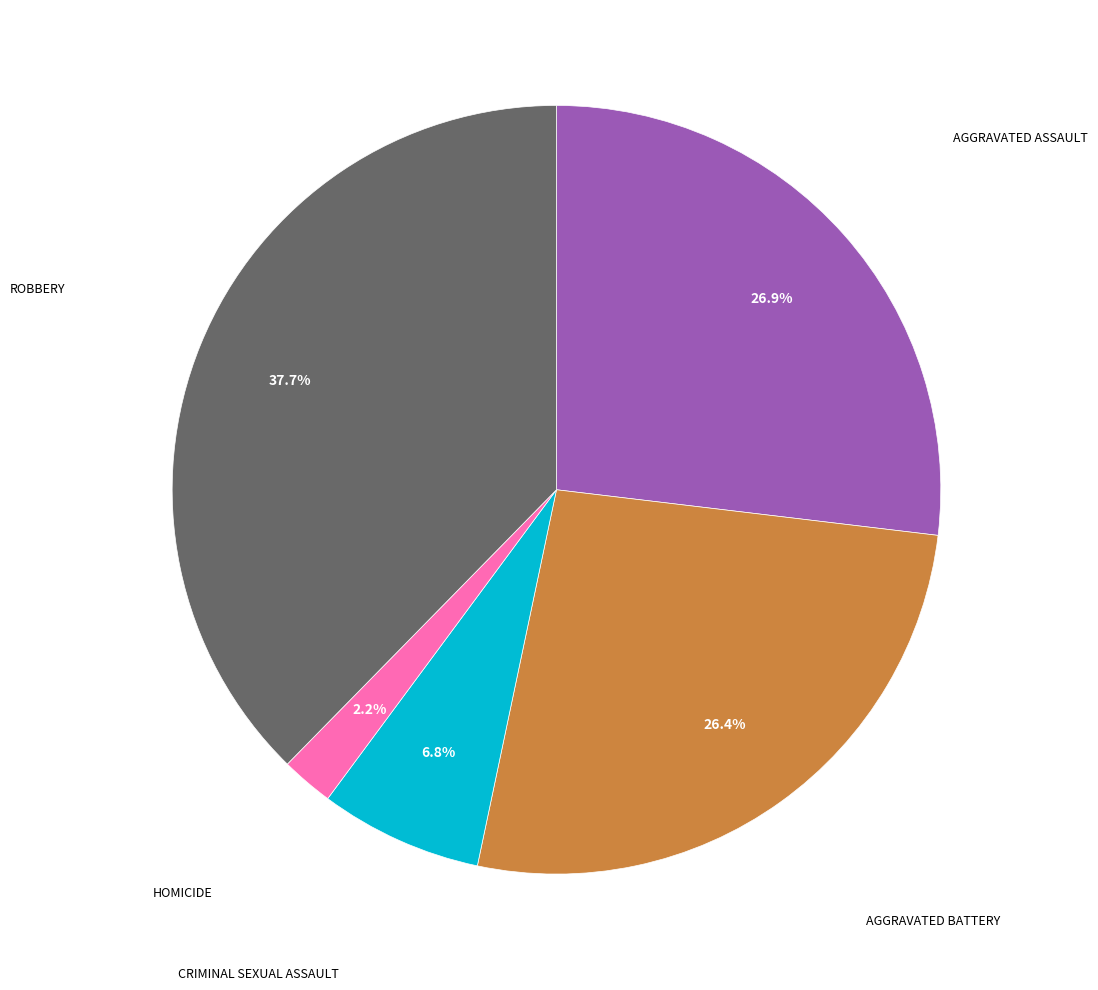

Is there a majority slice in this chart?

No